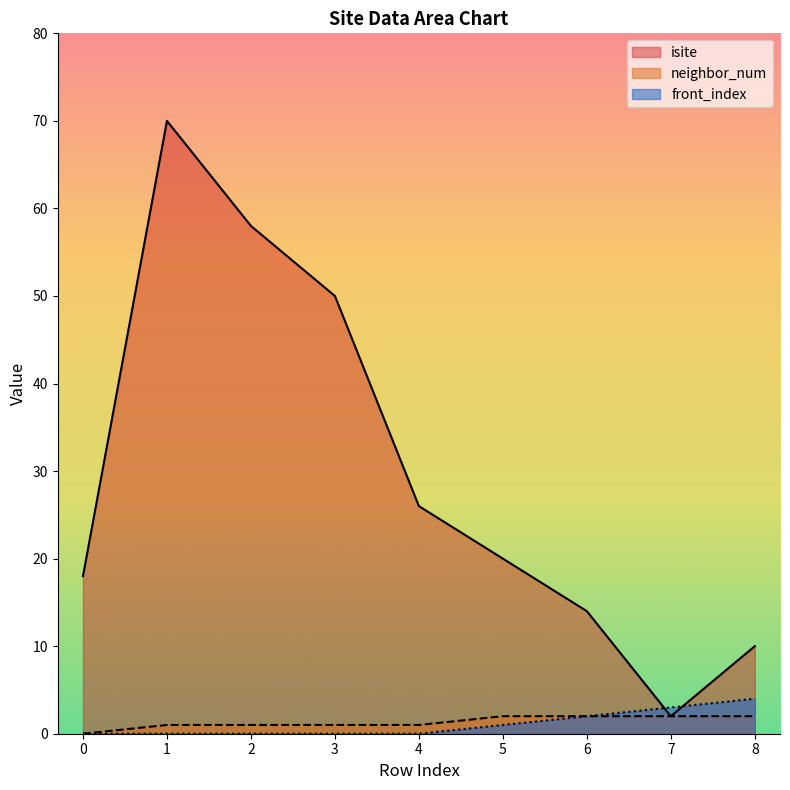

What is the spread (max minus min) of values at 4?

26